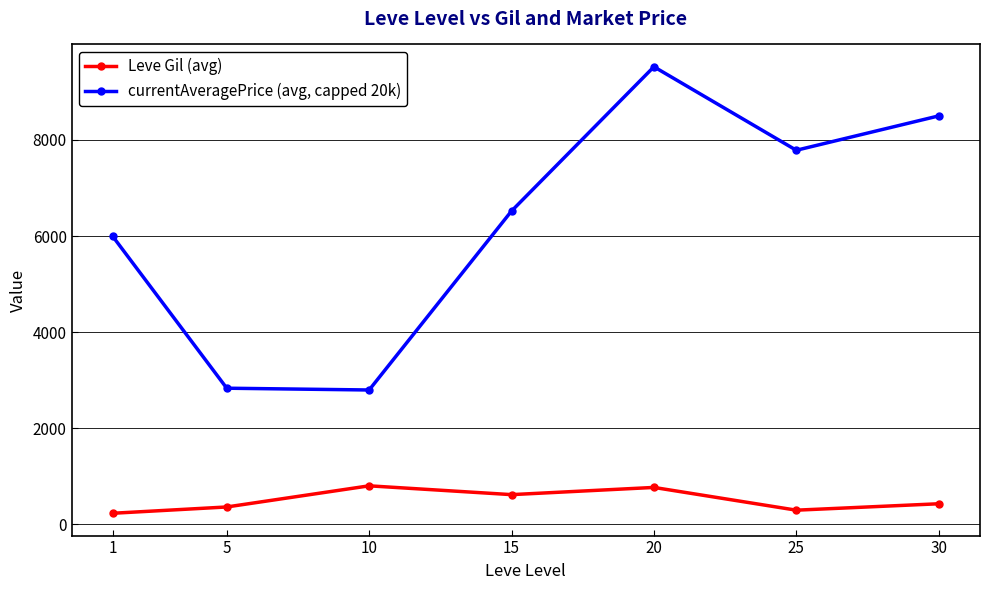

What is the difference between the maximum and minimum values in the Leve Gil (avg) series?

570.8